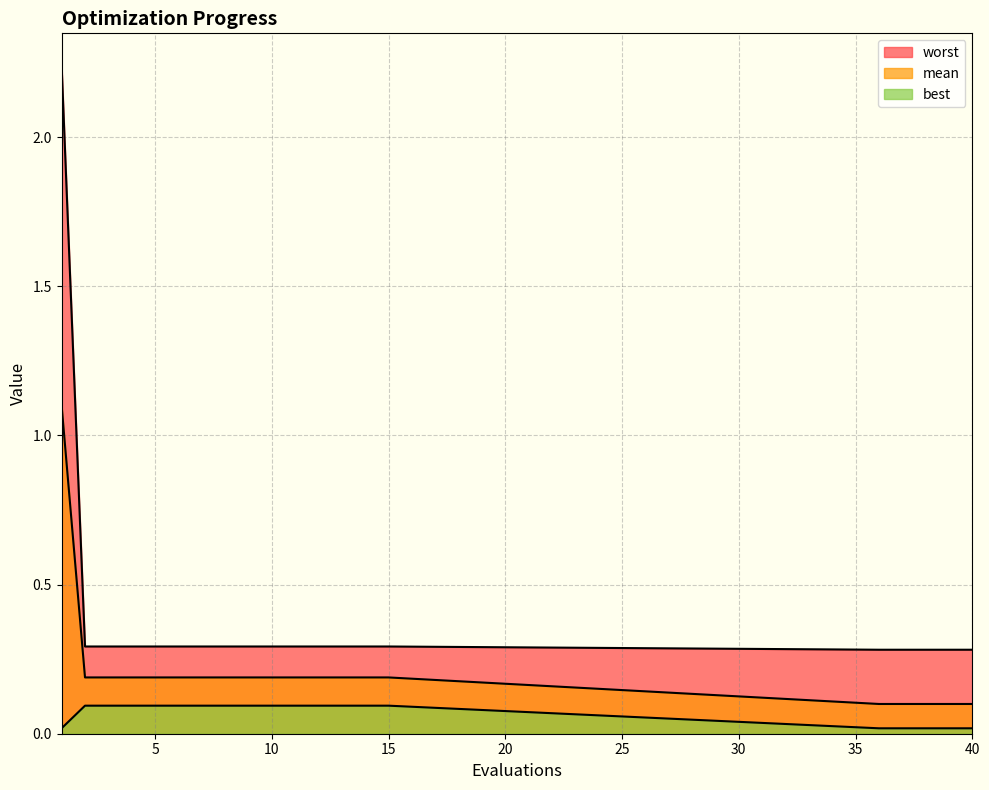

At which category is the sum across all series the highest?

1